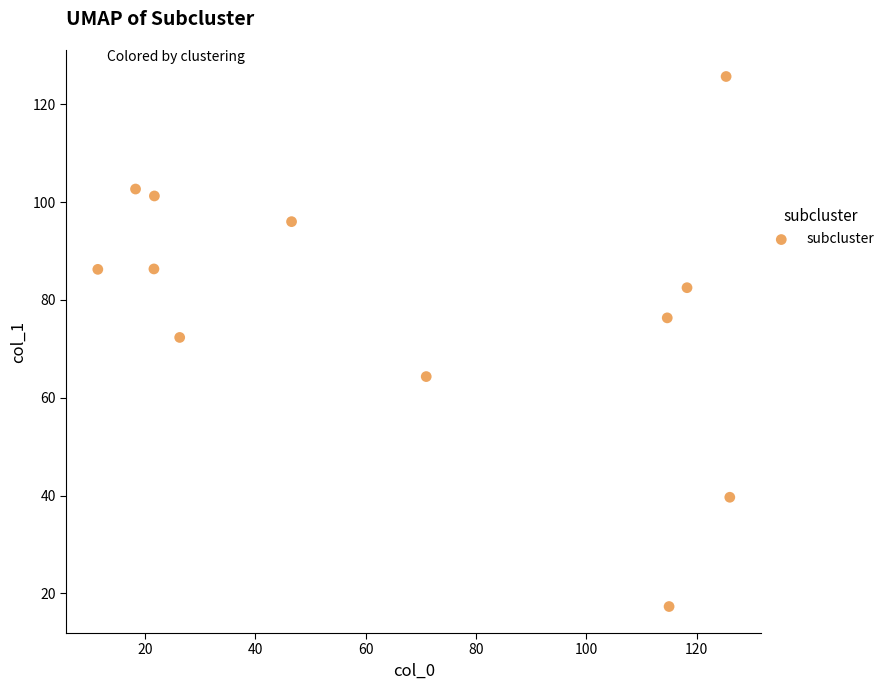

What is the range of X values (max minus min)?

114.5